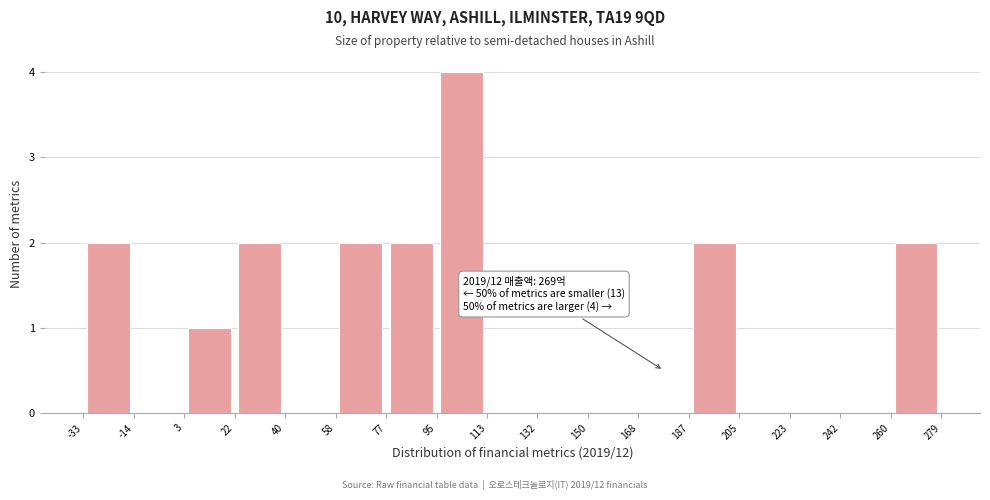

Over which range of the x-axis is the bar tallest?

95 to 113